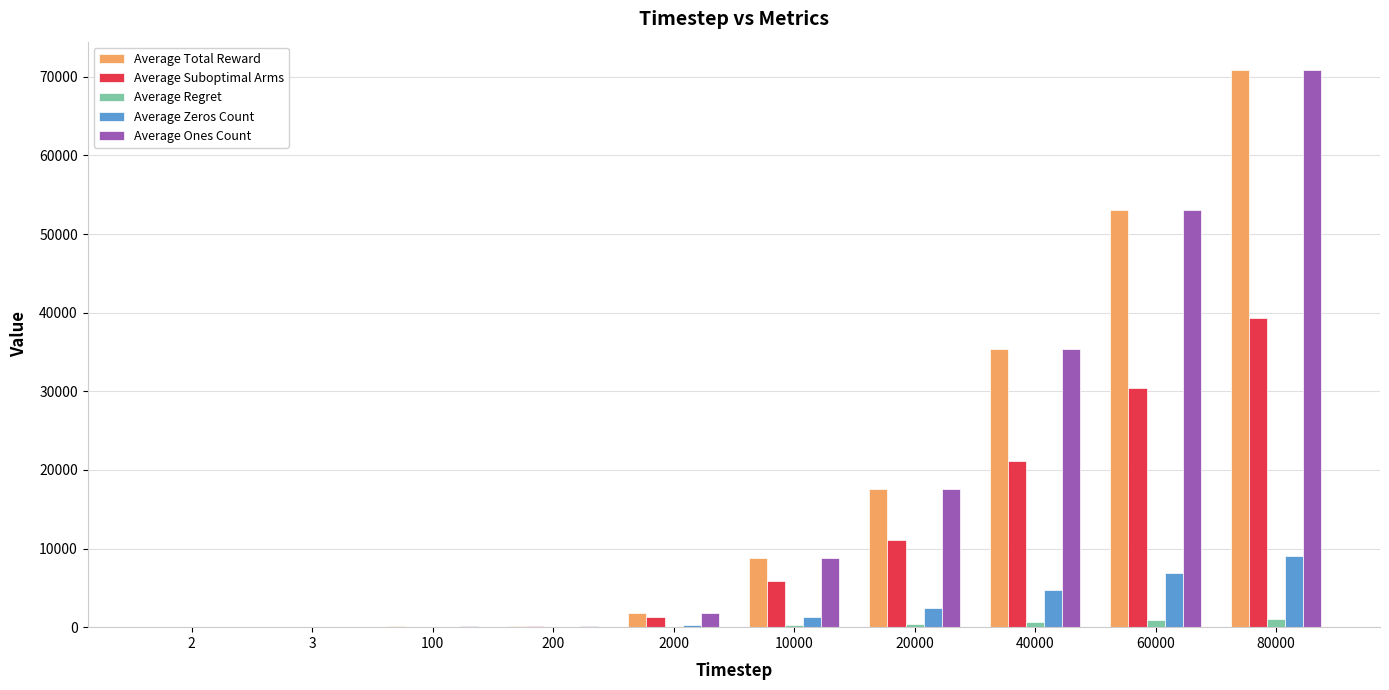

What is the maximum value shown in the chart?

70913.9